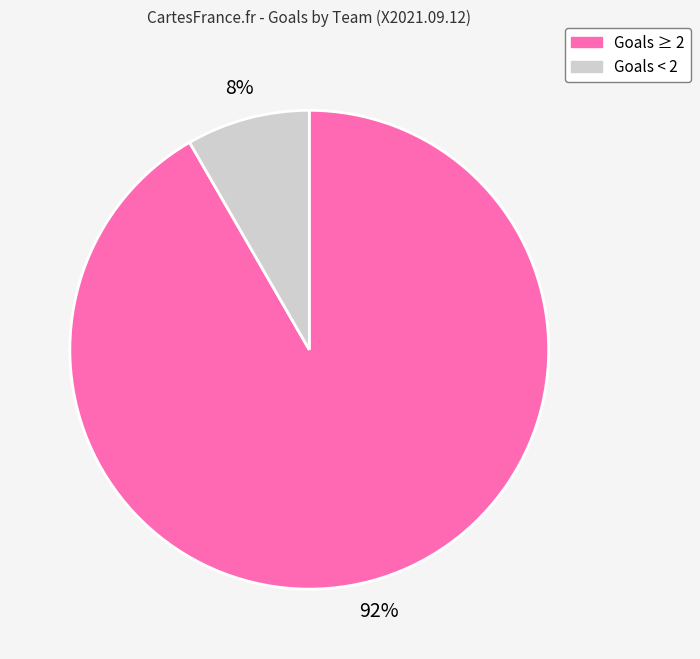

Combined, do Goals < 2 and Goals ≥ 2 account for over 50%?

Yes